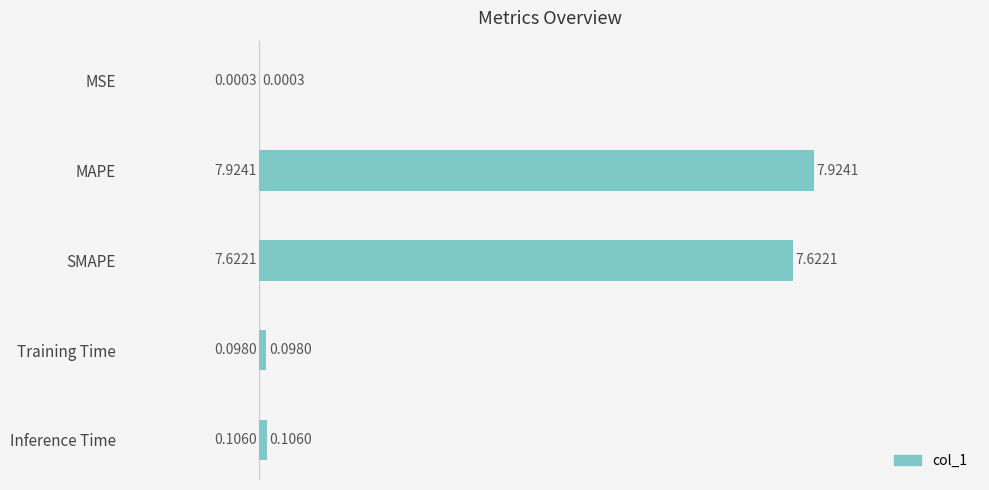

What is the sum of the values at Inference Time and SMAPE?

7.7